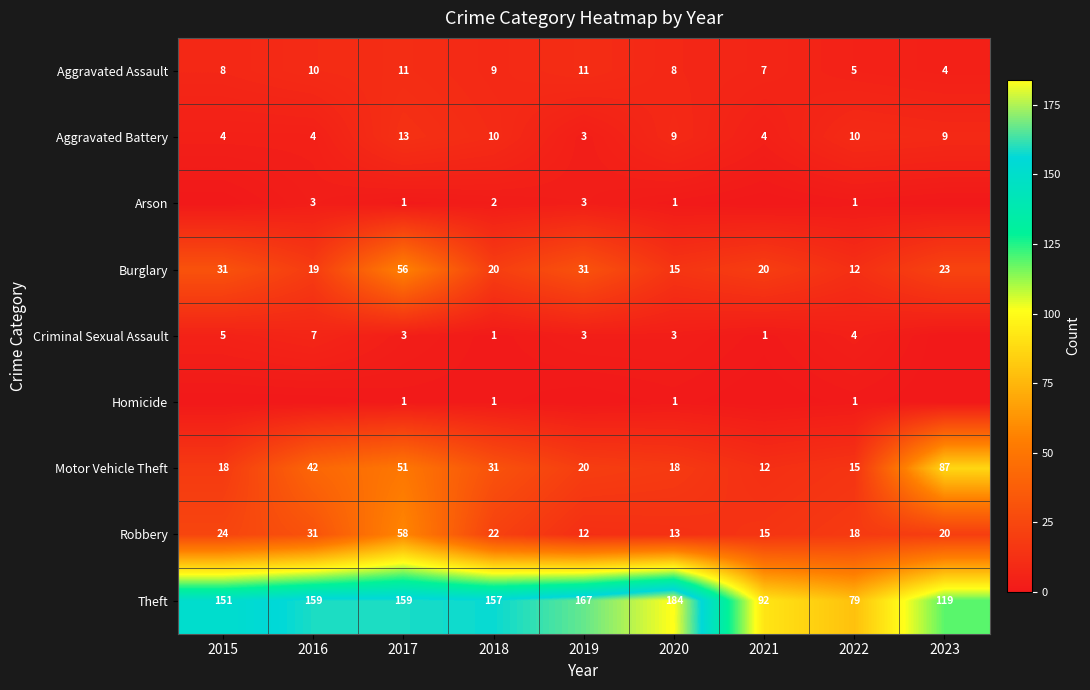

What is the maximum value shown in the chart?

184